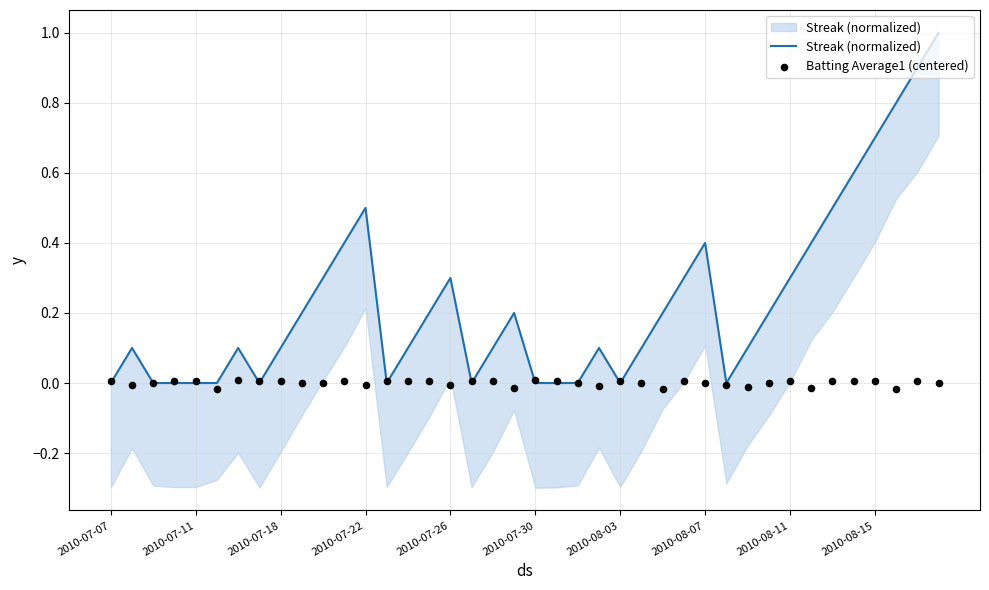

Which series reaches the minimum Y coordinate?

Batting Average1 (centered)